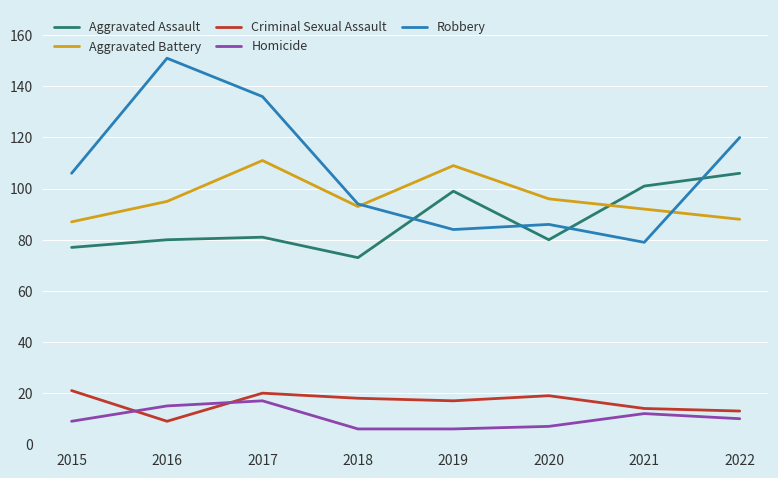

At which label does Aggravated Assault reach its minimum?

2018